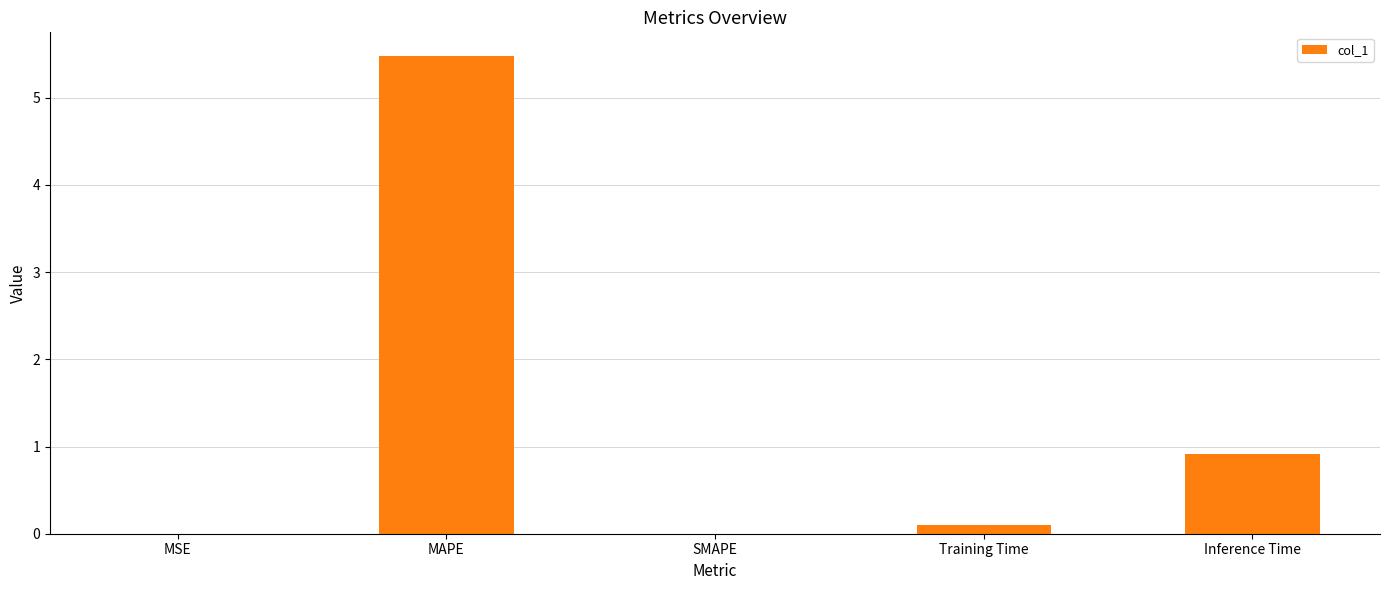

Are the bars grouped side by side (vs. stacked)?

No